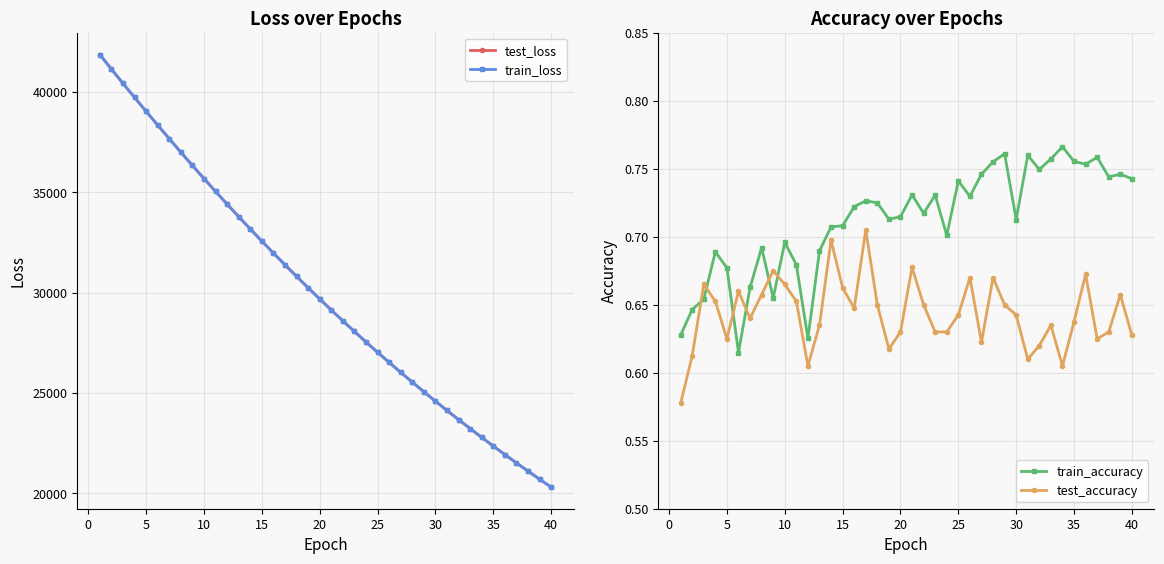

What is the minimum value for train_loss?

20307.9